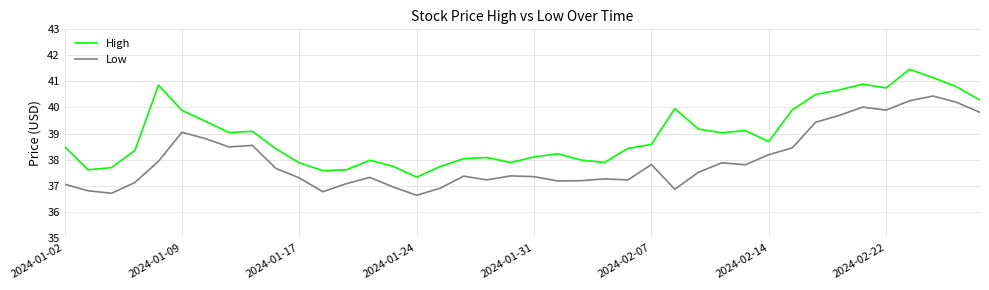

Which series has the largest total across all categories?

High